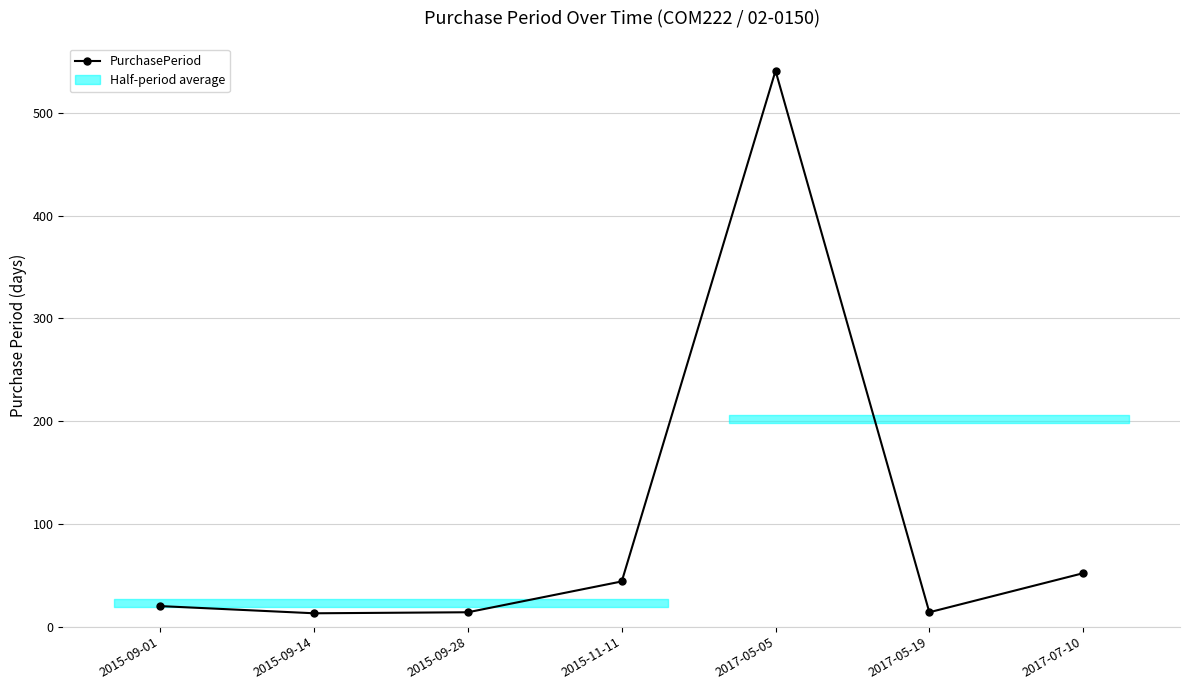

Reading right to left, transcribe all the data shown in this chart.

52	14	541	44	14	13	20